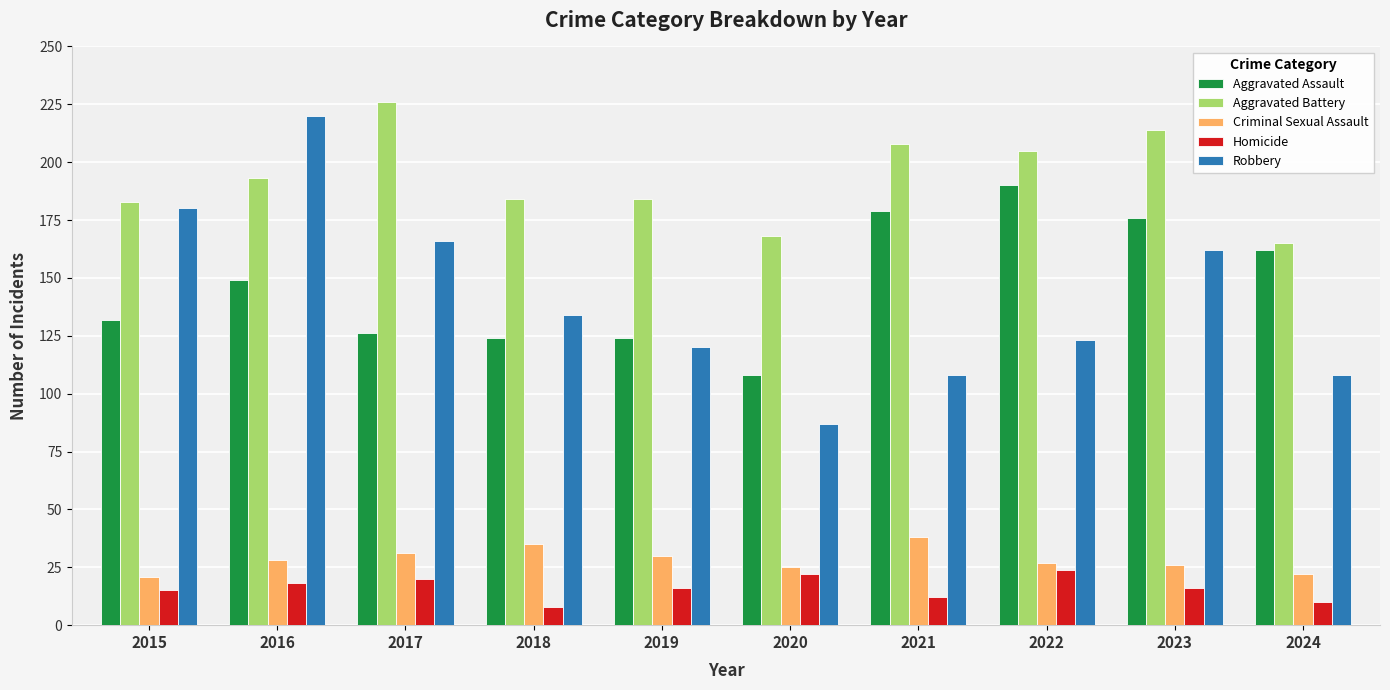

At which label is Robbery closest to 153?

2023